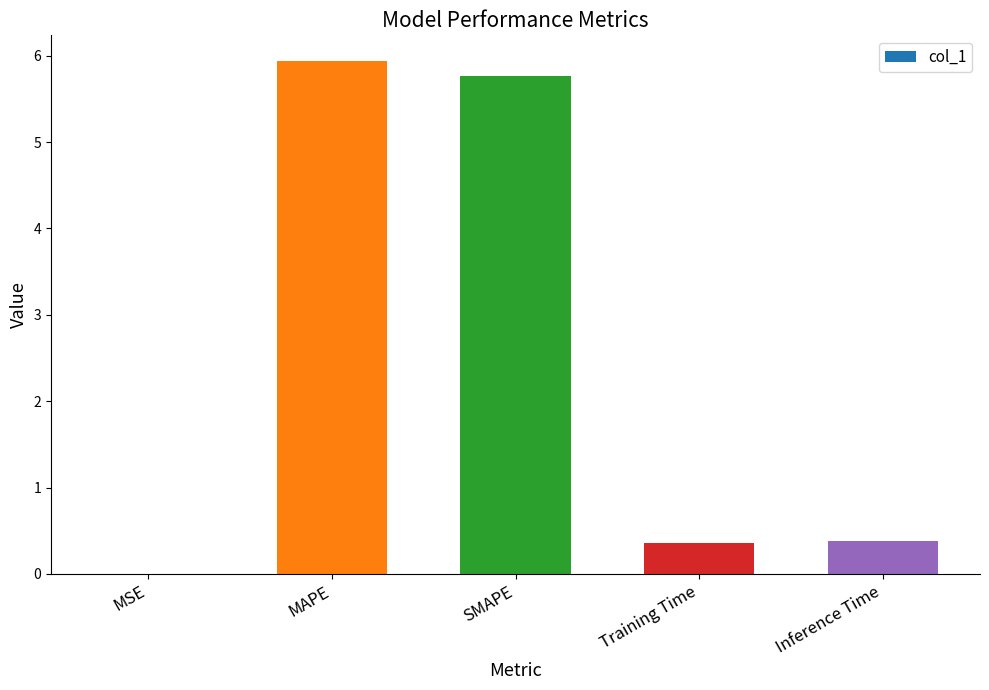

Are the bars grouped side by side (vs. stacked)?

No